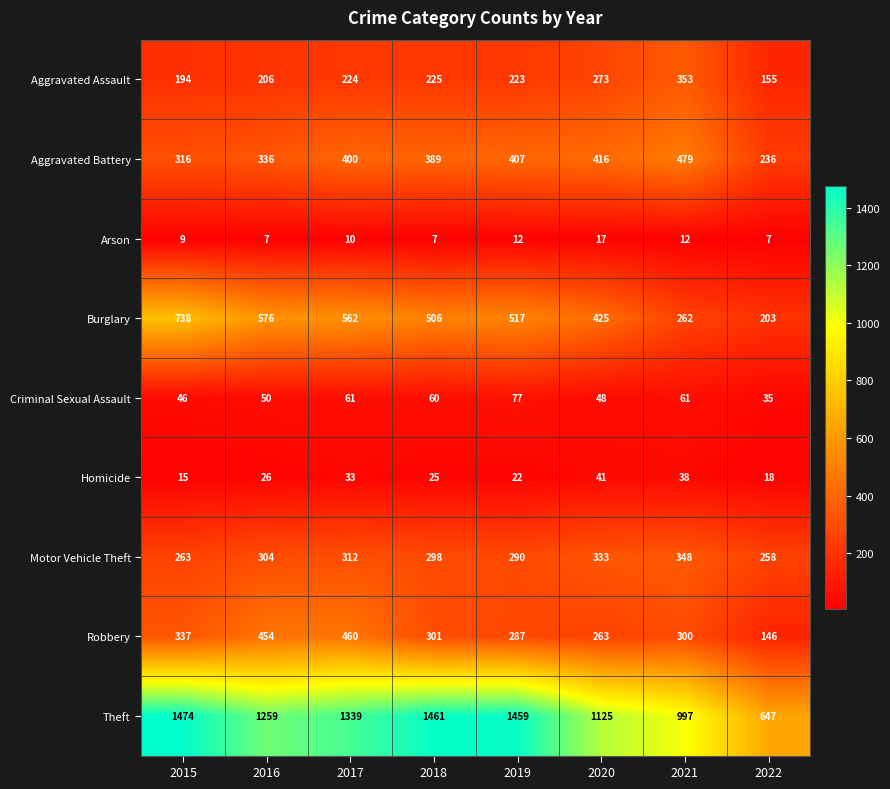

List the series in order of their peak value, lowest first.

Arson, Homicide, Criminal Sexual Assault, Motor Vehicle Theft, Aggravated Assault, Robbery, Aggravated Battery, Burglary, Theft